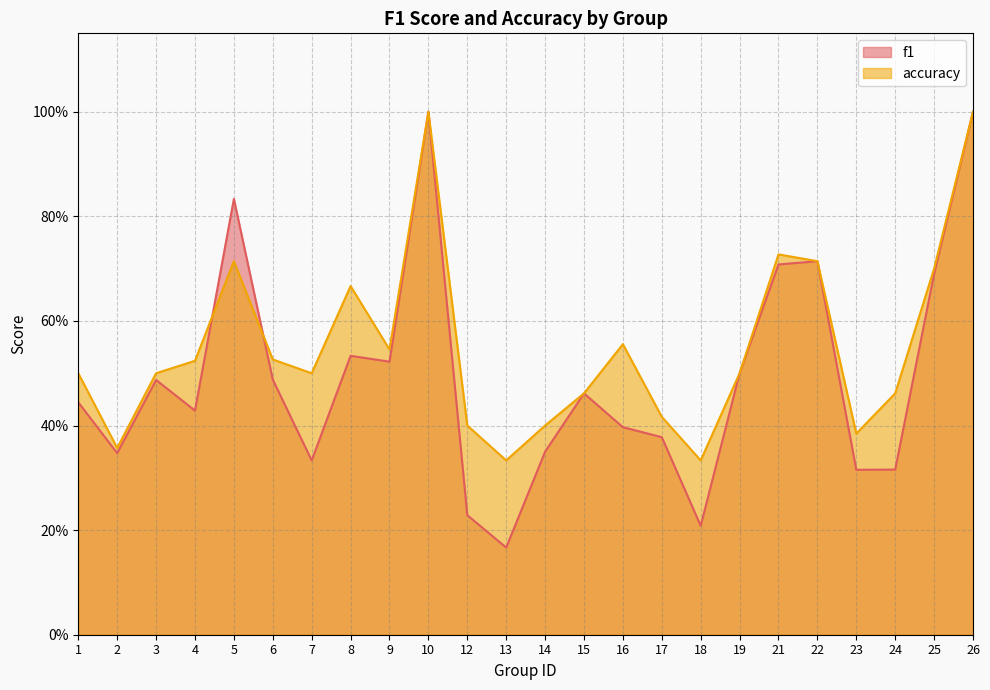

Does the chart have visible grid lines?

Yes